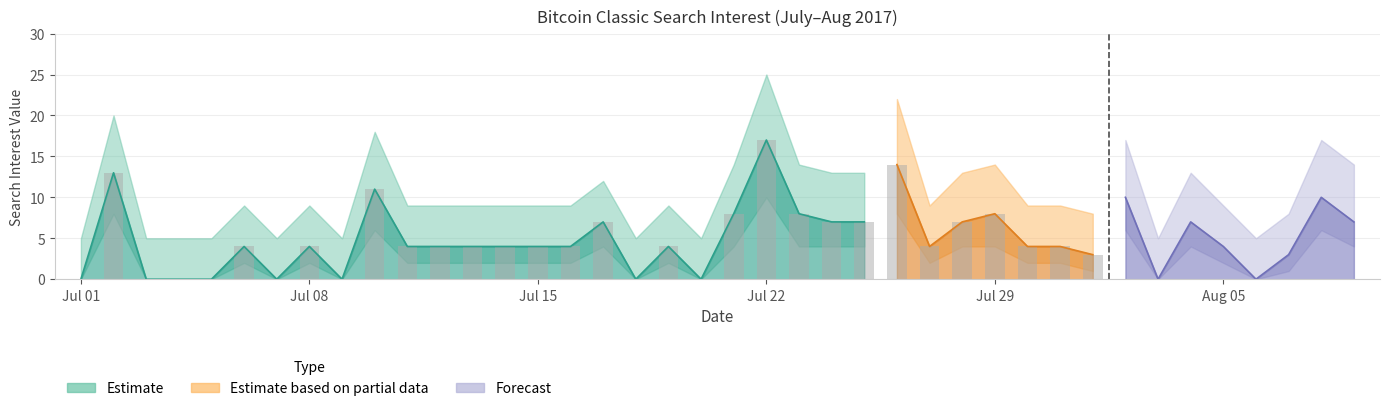

Is it true that the value at 2017/08/08 is 10?

True